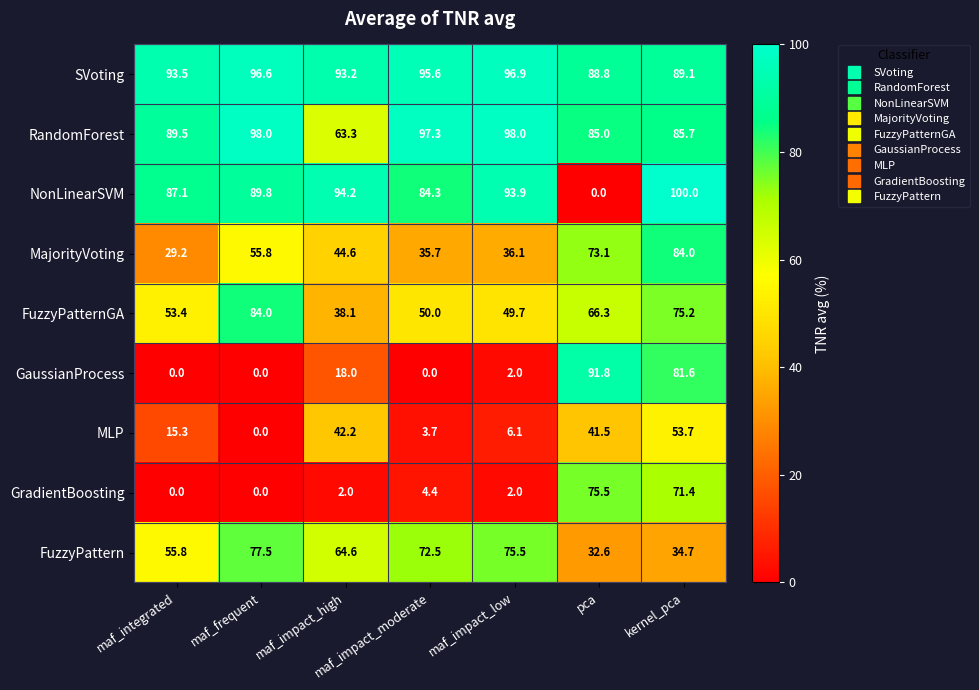

Rank the categories by MajorityVoting value from highest to lowest.

kernel_pca, pca, maf_frequent, maf_impact_high, maf_impact_low, maf_impact_moderate, maf_integrated